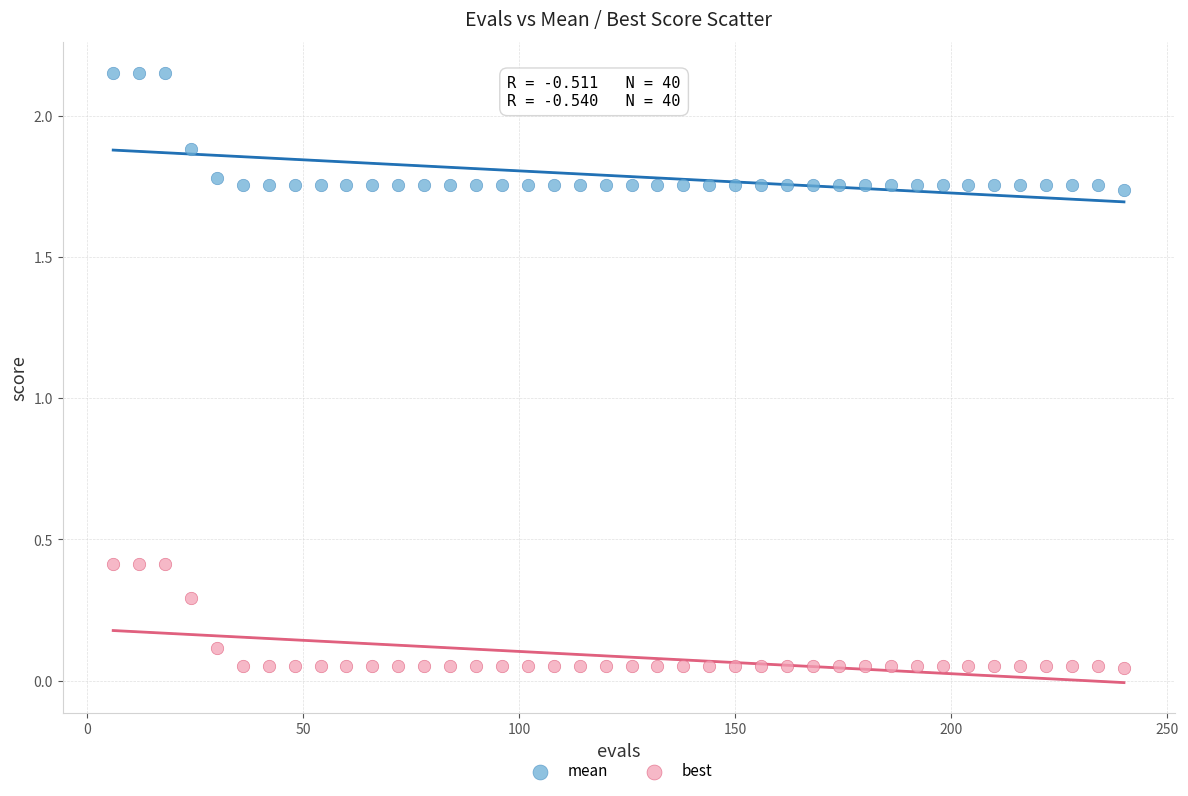

What are all the series names shown in the legend?

mean, best